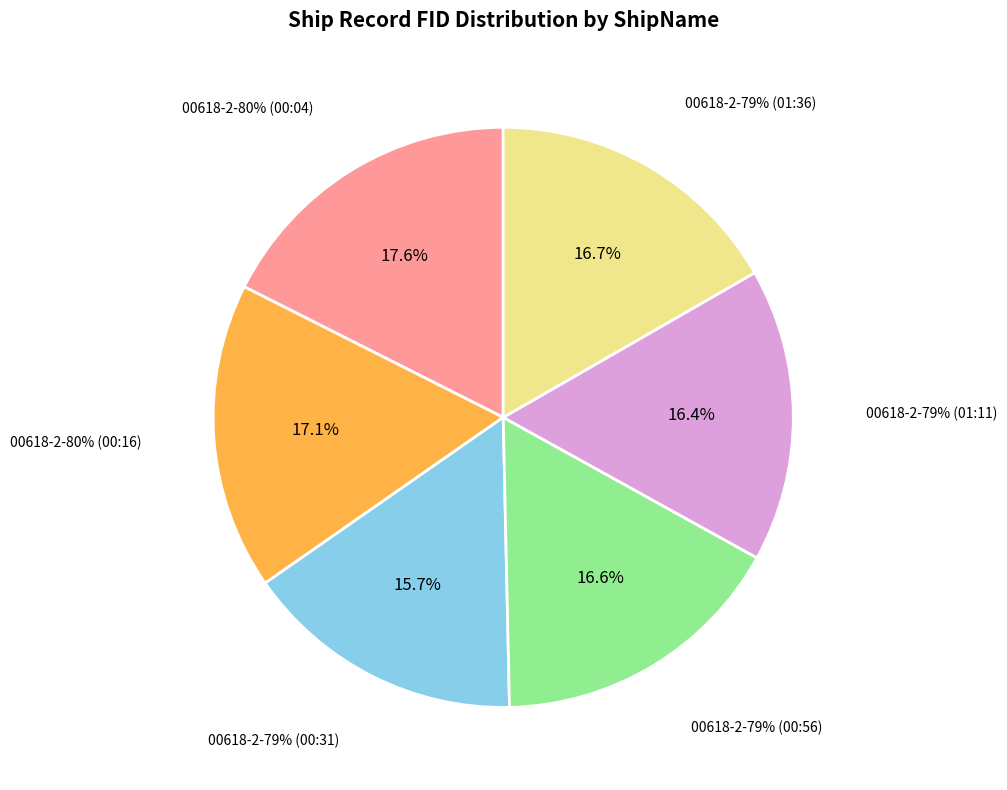

What percentage do 00618-2-80% (00:04) and 00618-2-79% (01:36) together represent?

34.3%